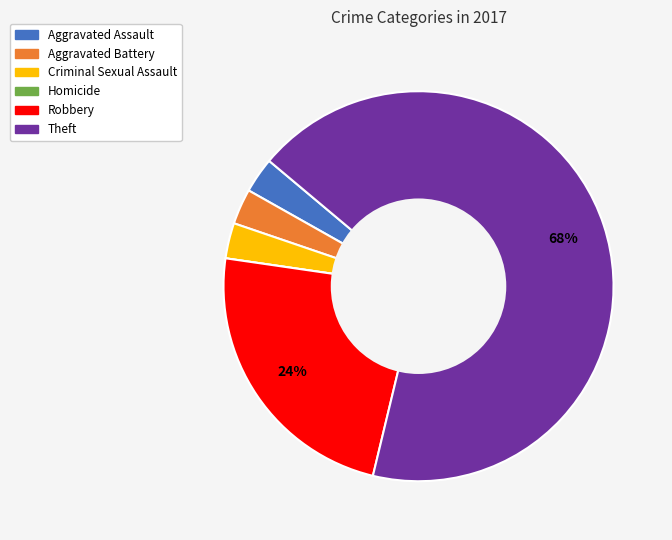

Between Theft and Aggravated Assault, which is larger?

Theft